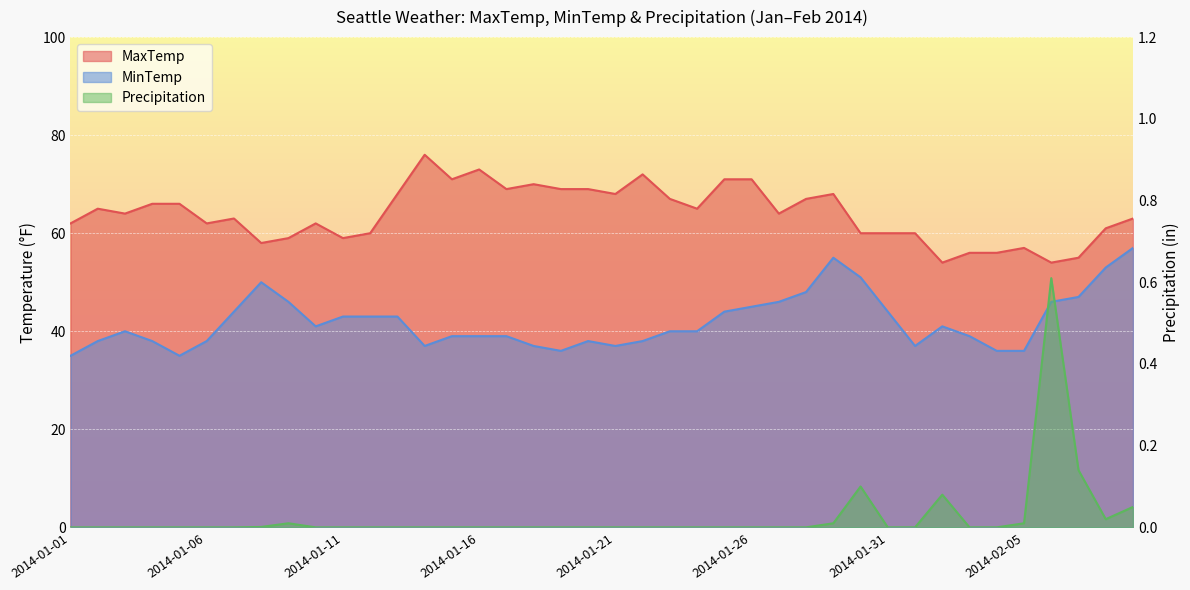

How many values in the MaxTemp series exceed 64?

19